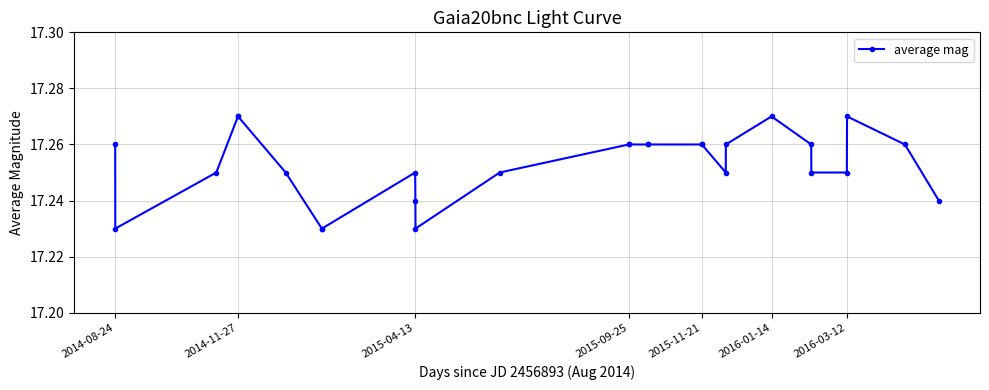

What is the sum of all values?

465.8